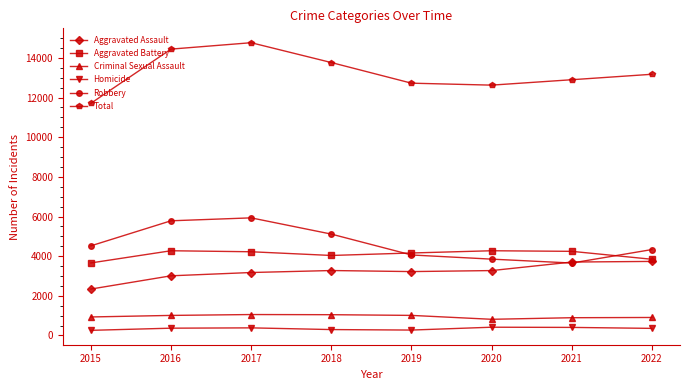

What is the difference between the Robbery values at 2021 and 2019?

407